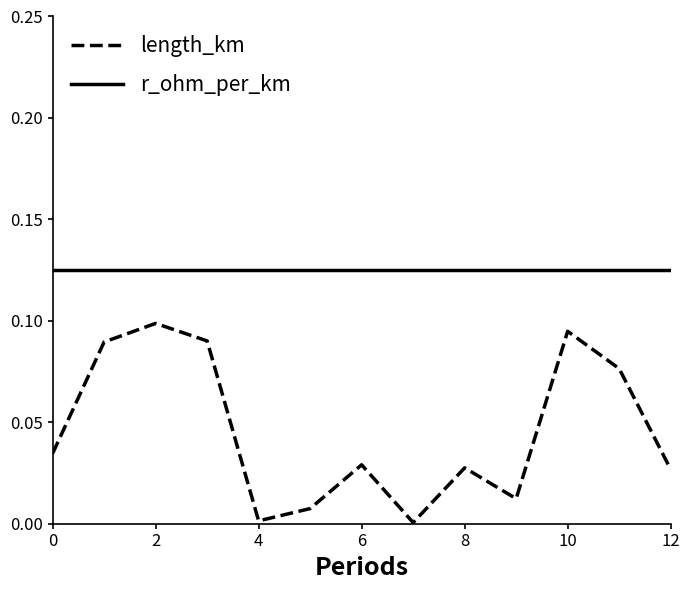

True or false: length_km and r_ohm_per_km cross at least once.

False